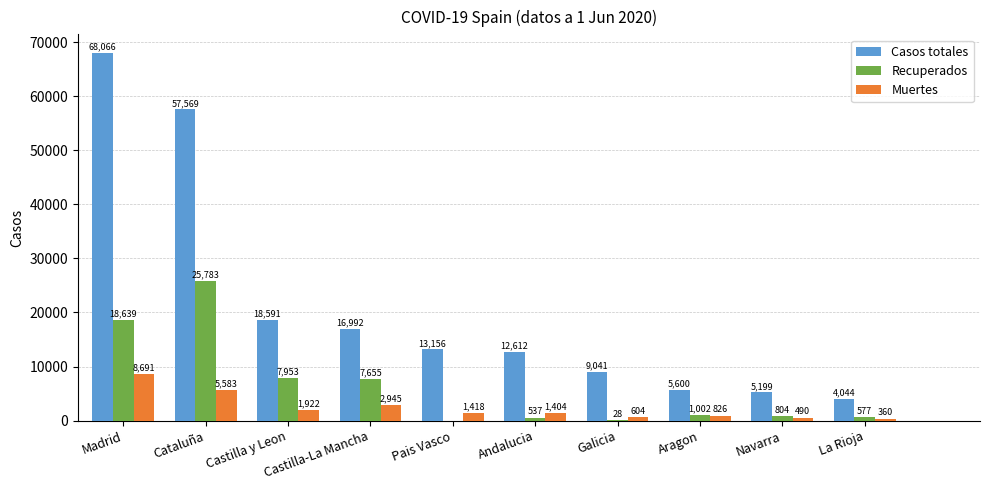

Which series changed the most between Aragon and Navarra?

Casos totales